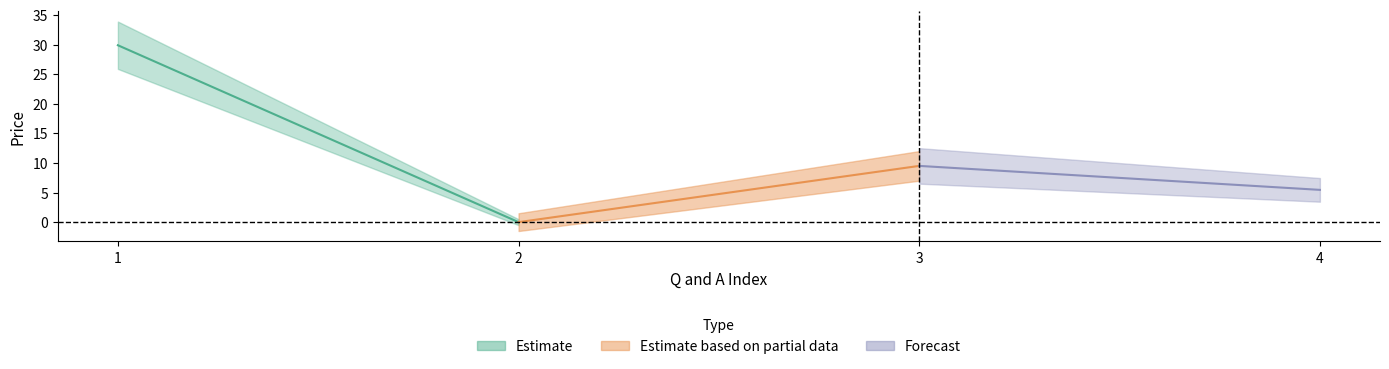

At which category does the data reach its first local peak?

3